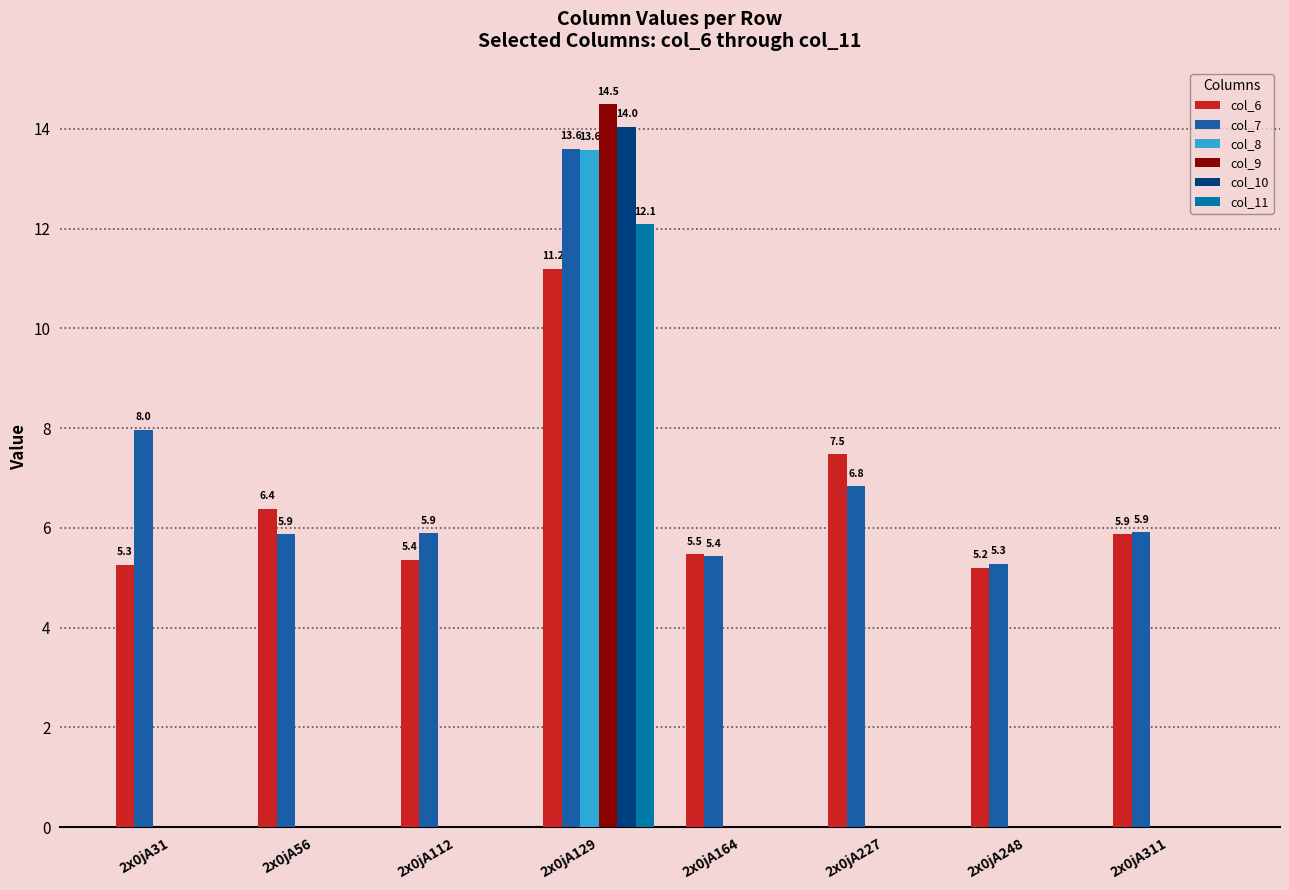

True or false: col_11 has a value of -7.5 at 2x0jA56.

False